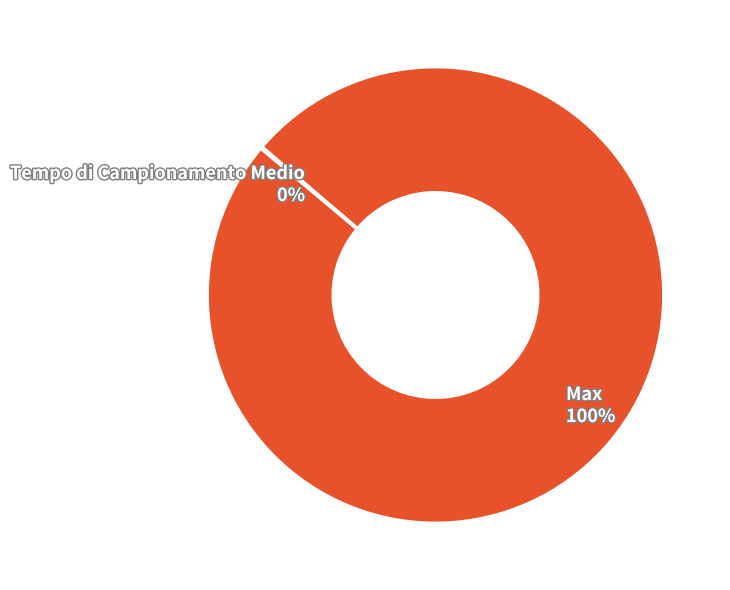

True or false: Max accounts for 100% of the total.

True